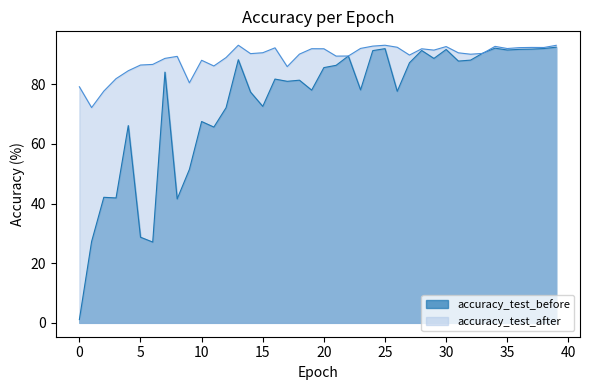

What is the approximate value of accuracy_test_after at 28?

91.9